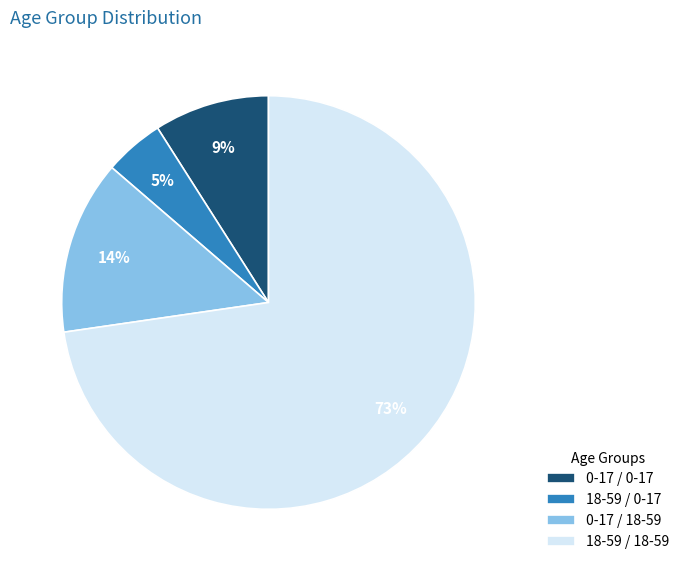

To the nearest percent, what is the difference between the 0-17 / 0-17 and 0-17 / 18-59 slice percentages?

5%